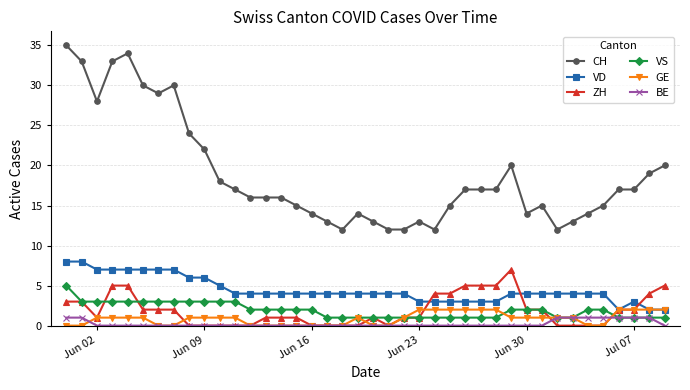

True or false: VS and CH cross at least once.

False